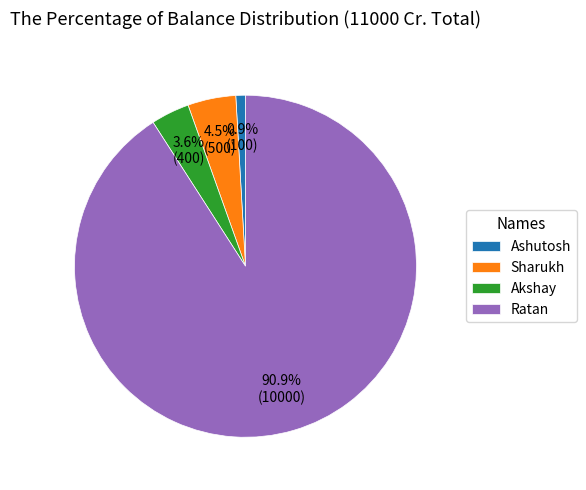

Which category accounts for the majority?

Ratan